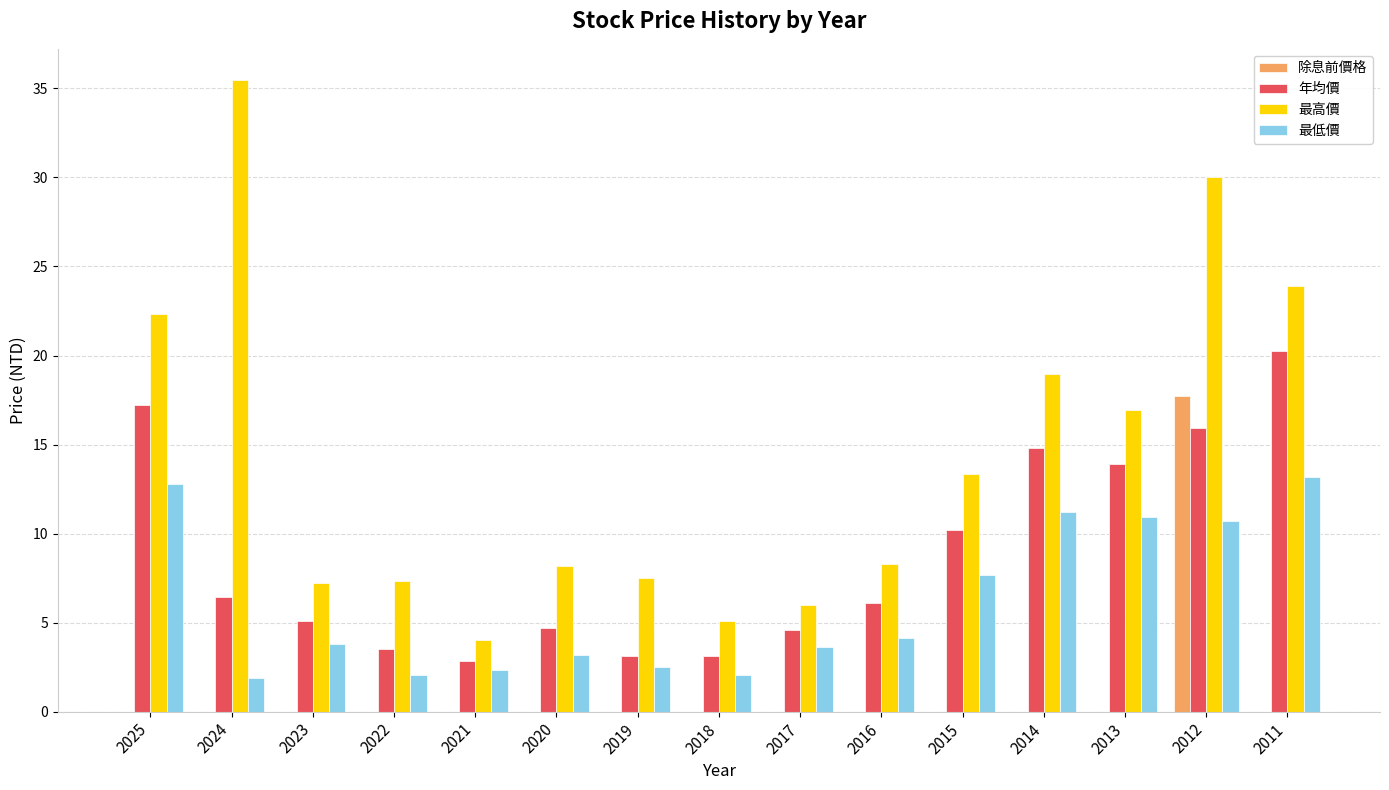

Between 2021 and 2015, which series saw the biggest shift?

最高價